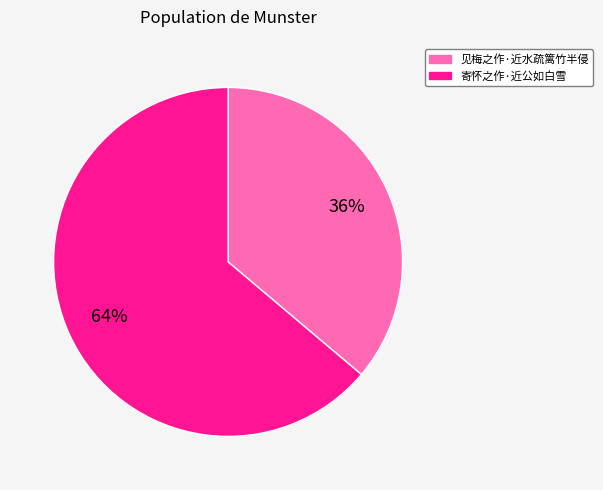

What is the smallest slice in the pie chart?

见梅之作·近水疏篱竹半侵